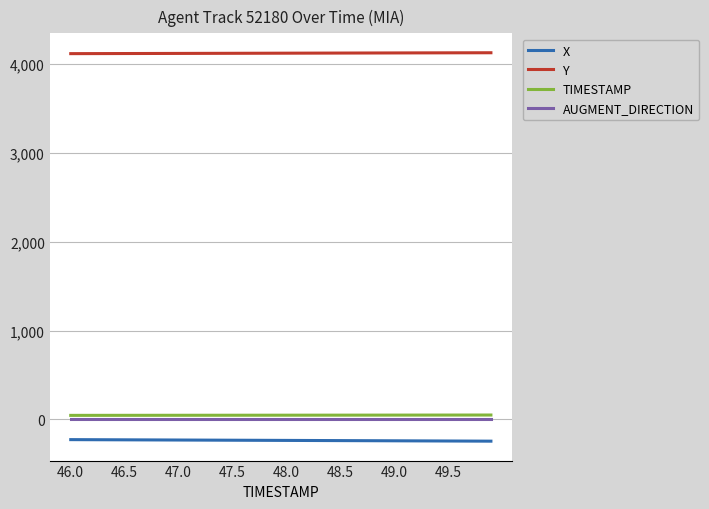

True or false: X and TIMESTAMP cross at least once.

False